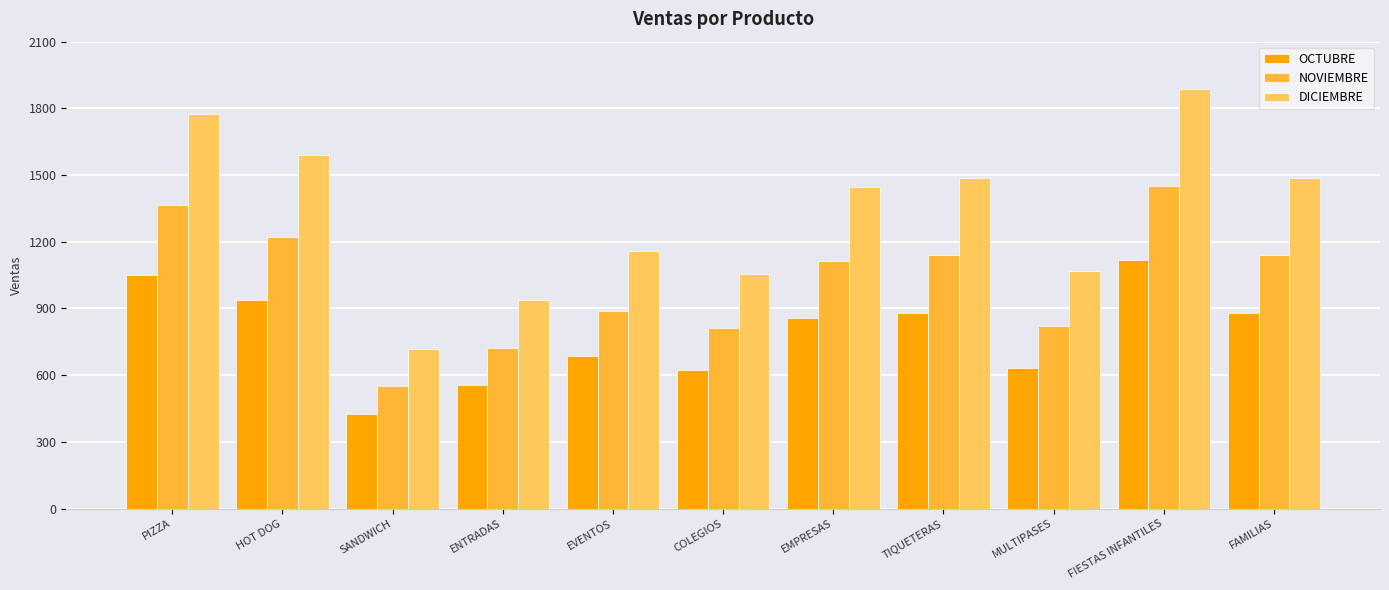

Rank the series at SANDWICH from highest to lowest value.

DICIEMBRE, NOVIEMBRE, OCTUBRE